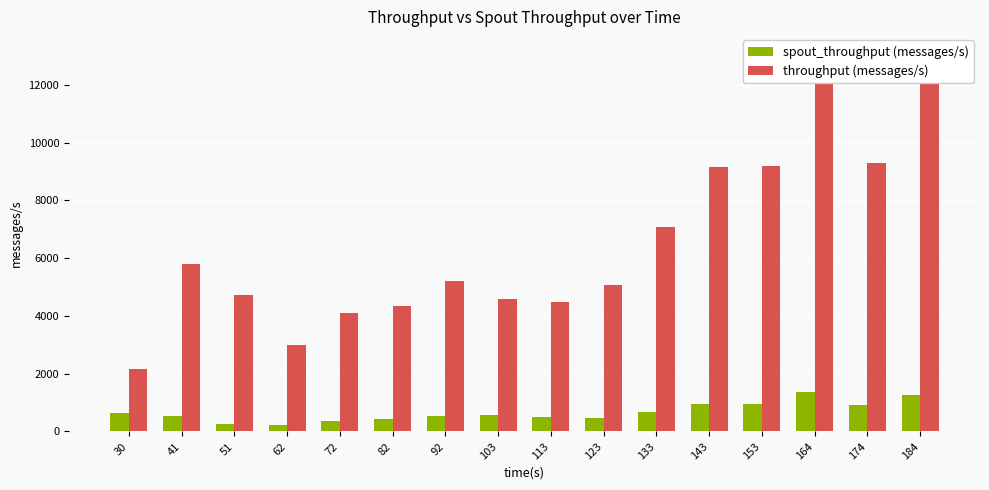

What is the difference between the maximum and minimum values in the spout_throughput (messages/s) series?

1129